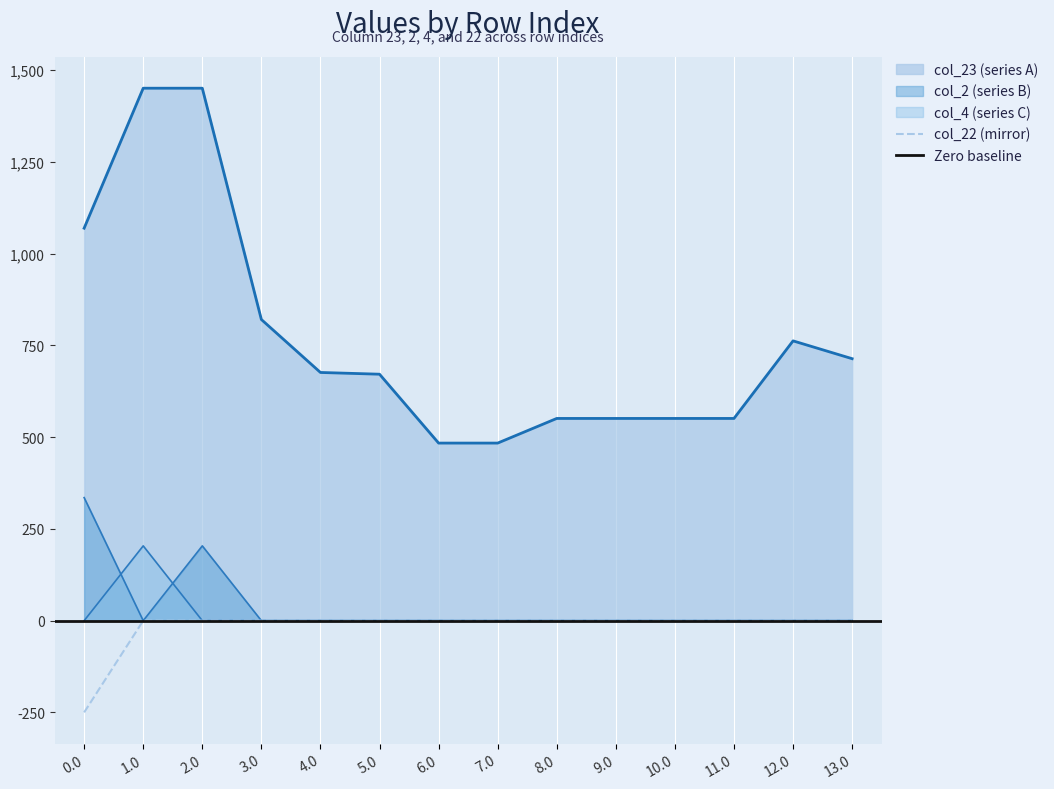

True or false: col_22 (mirror) and col_23 (series A) cross at least once.

False